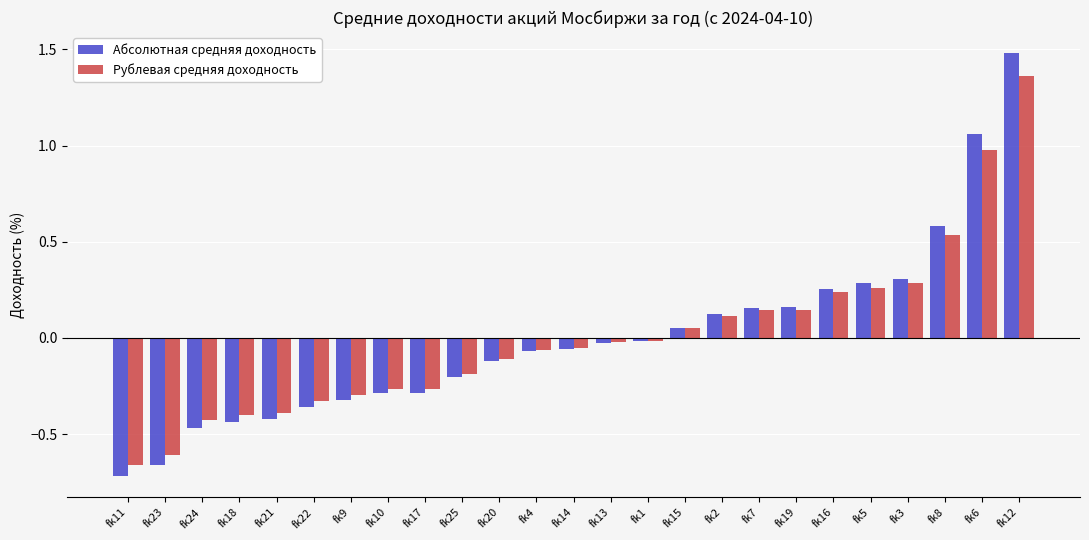

Which category has the lowest value in the Рублевая средняя доходность series?

fk11